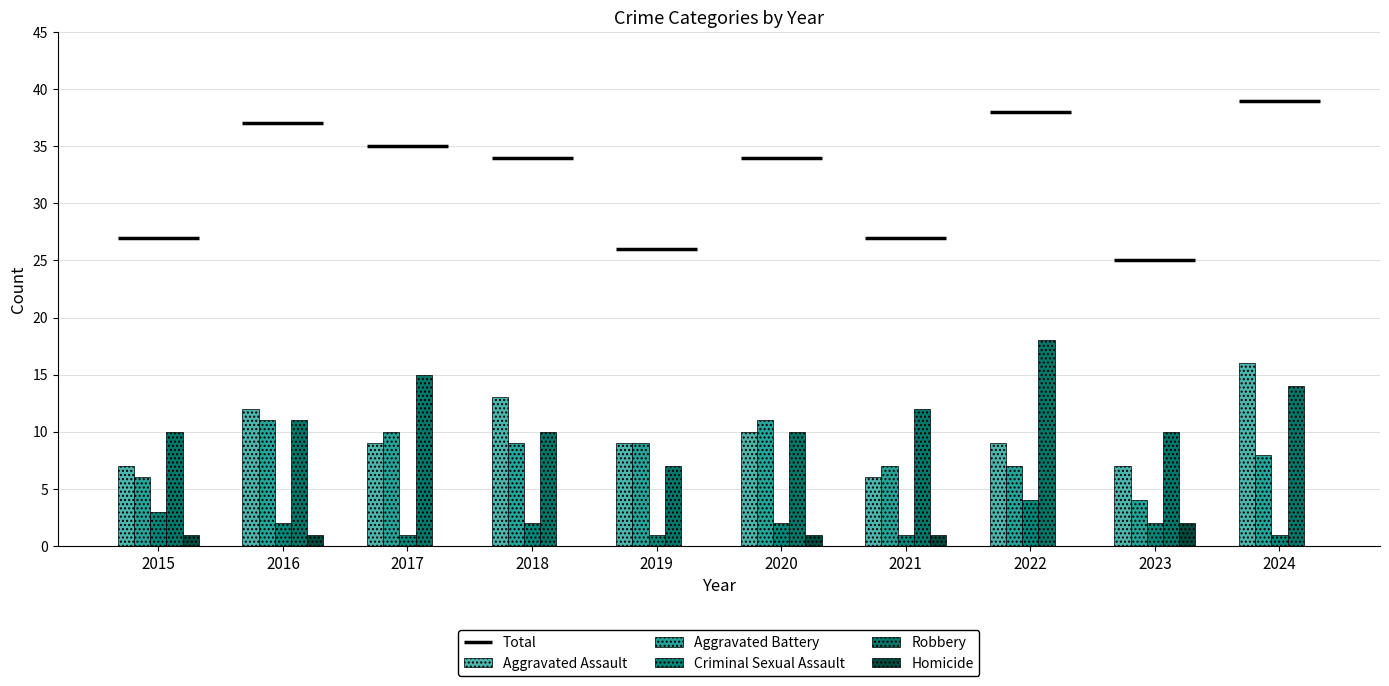

What value does the Aggravated Battery series have at 2016?

11